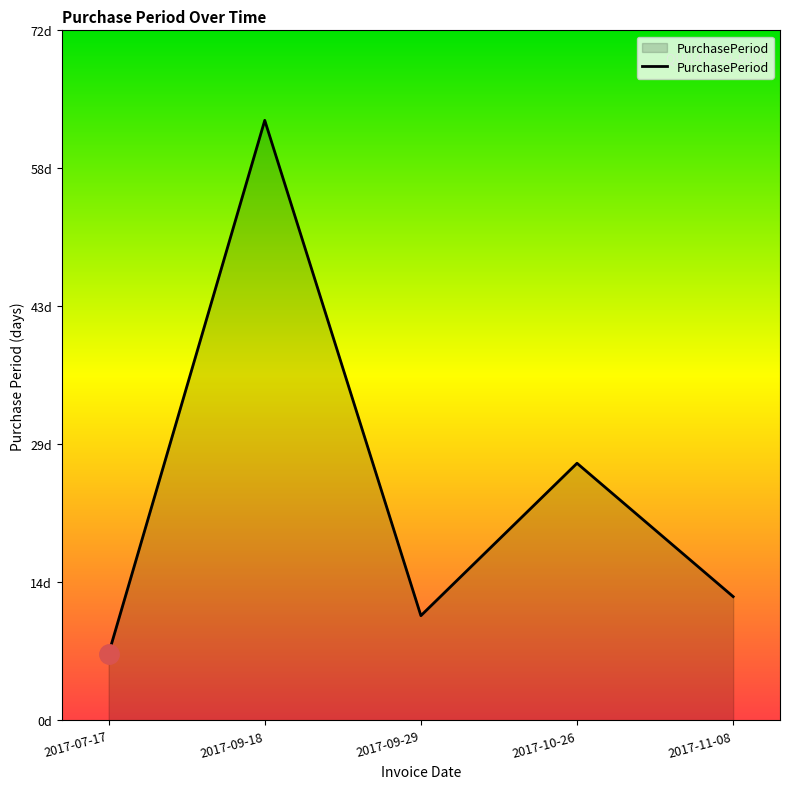

Does the chart have visible grid lines?

No